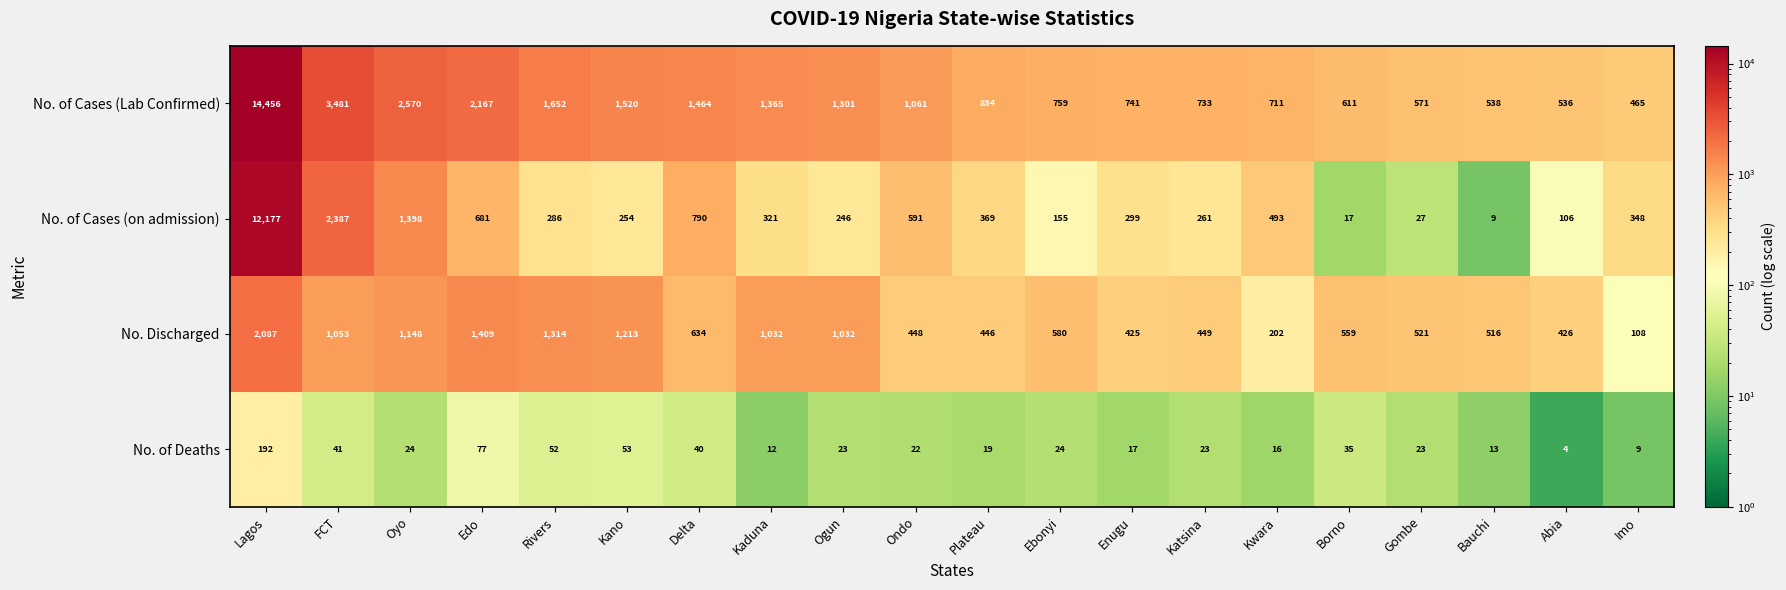

Which series has the largest total across all categories?

No. of Cases (Lab Confirmed)